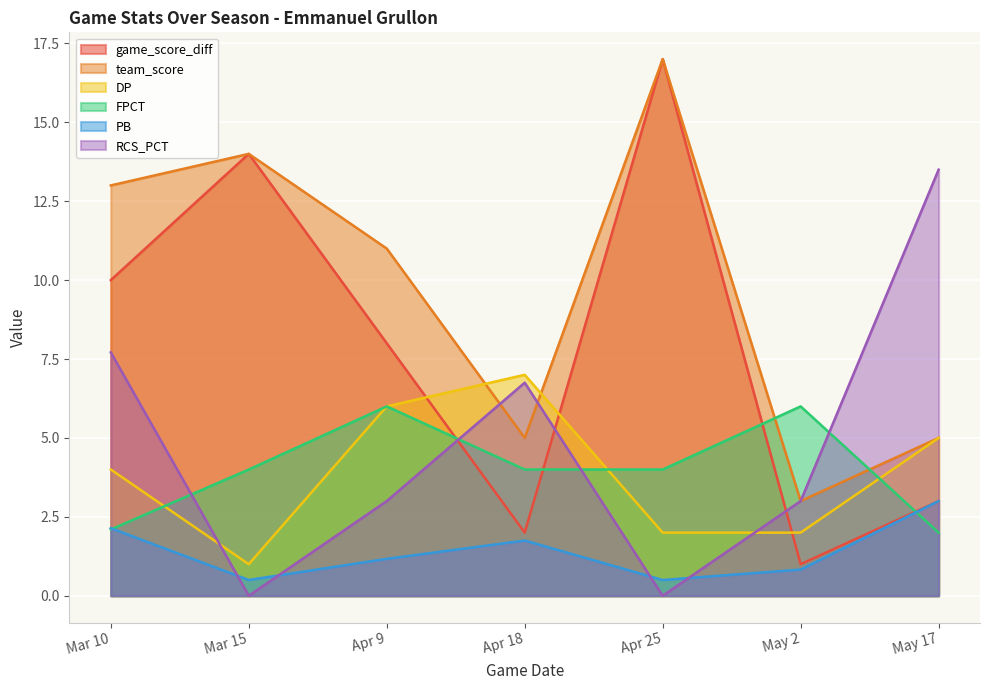

The game_score_diff series shows 0.5 at May 2. True or false?

False